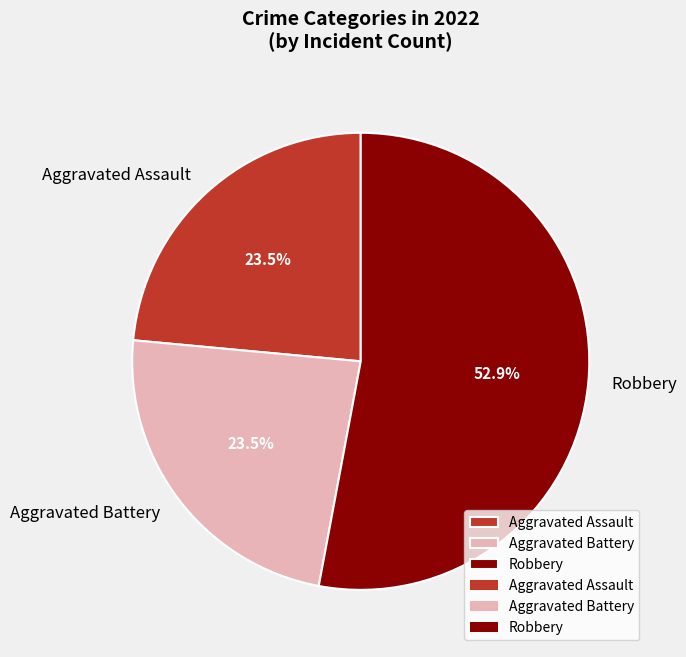

What portion of the pie excludes Aggravated Assault?

76.5%